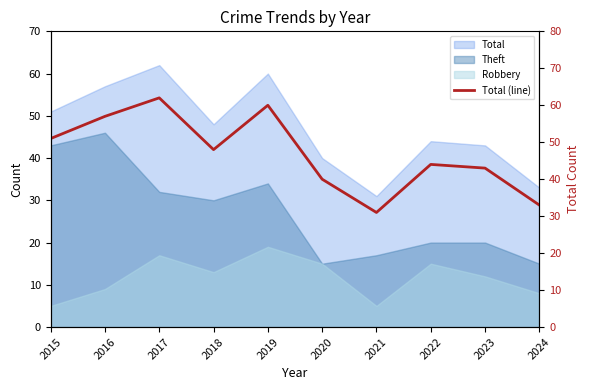

What is the sum of the values at 2019 and 2020?

100